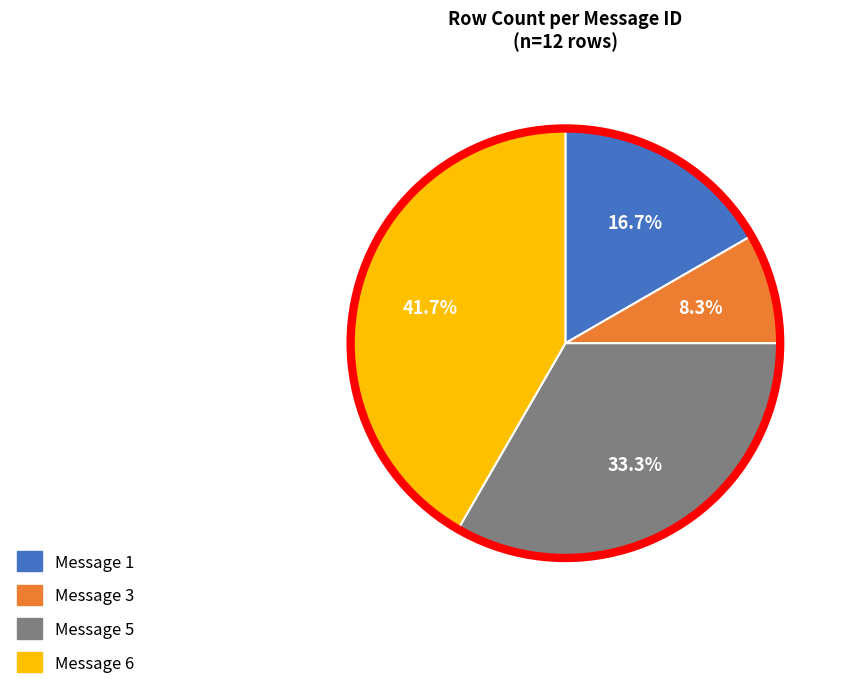

Is there a majority slice in this chart?

No